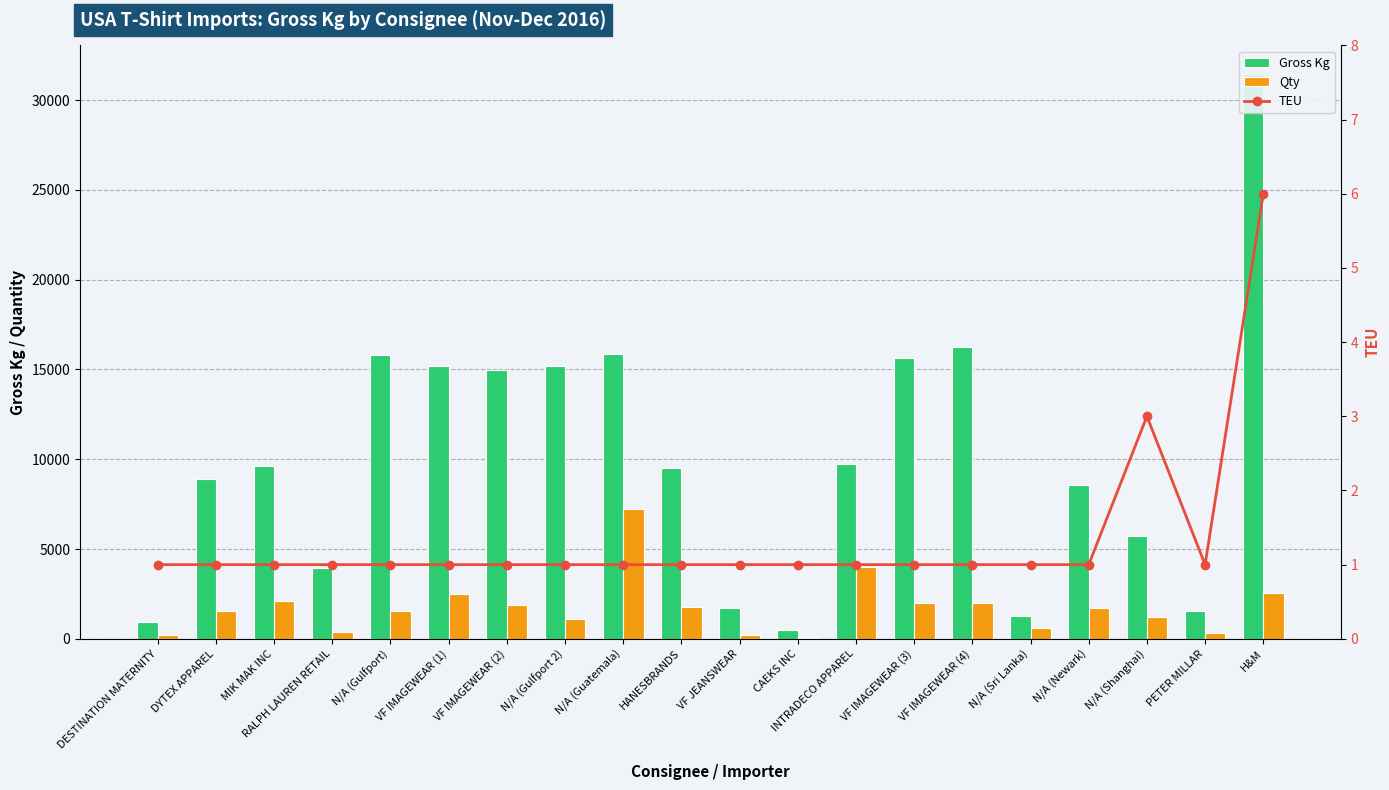

What is the approximate value of Gross Kg at PETER MILLAR, to the nearest 10?

1570